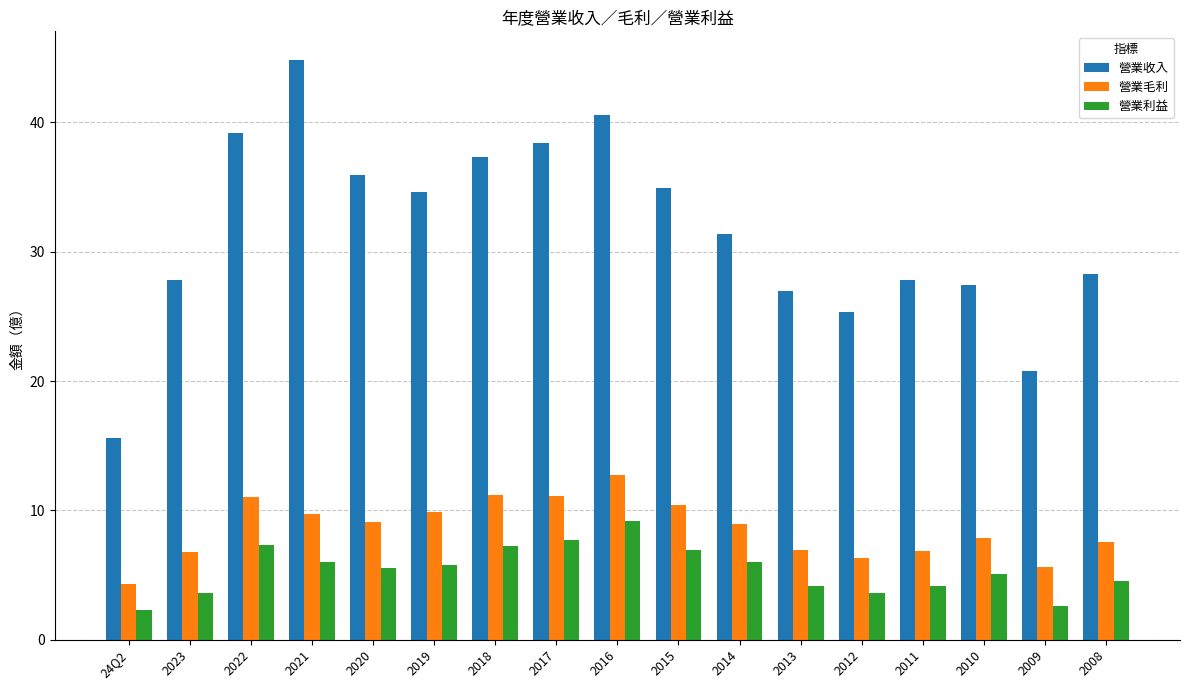

Which series has the largest range (max minus min)?

營業收入